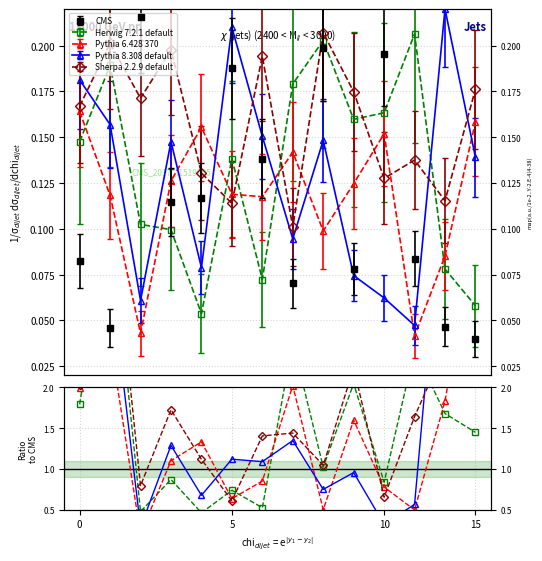

Which series has the largest total across all categories?

Sherpa 2.2.9 default